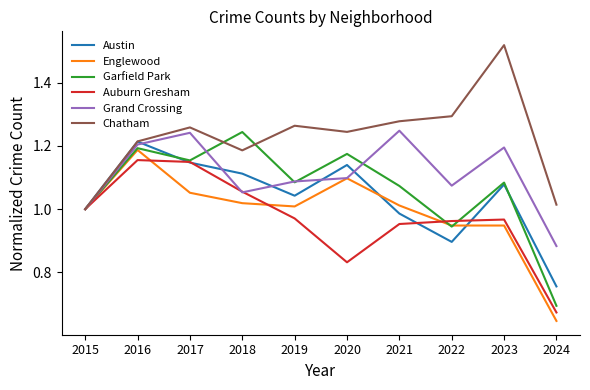

Where is Englewood nearest to the value 0?

2024